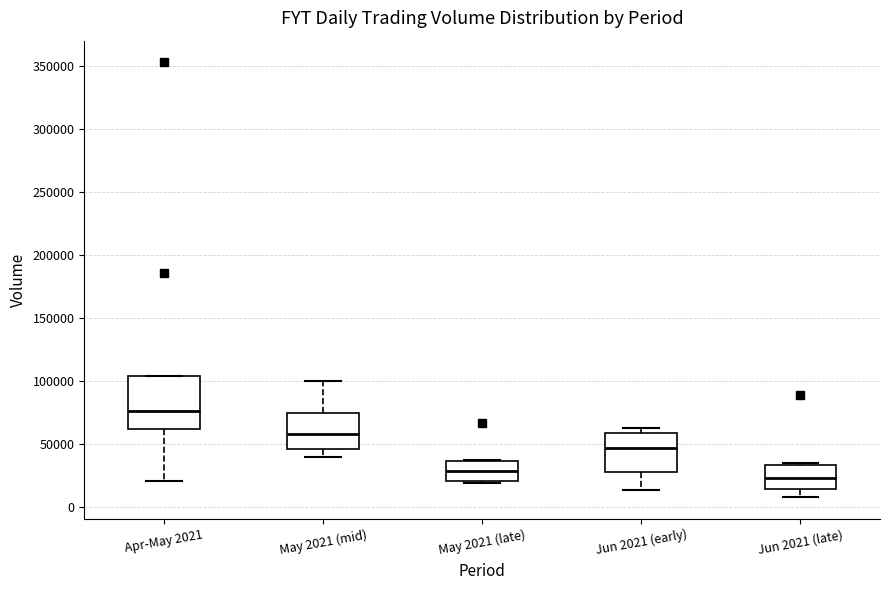

Reading left to right, read every box against the y-axis: the position of its median line, the range the box covers, and the ends of its whiskers. The values are not printed on the chart, so give them approximately, as read against the axis.

Apr-May 2021: median 75000, box 60000 to 105000, whiskers 20000 to 105000
May 2021 (mid): median 60000, box 45000 to 75000, whiskers 40000 to 100000
May 2021 (late): median 30000, box 20000 to 35000, whiskers 20000 (just below the box's lower edge) to 40000
Jun 2021 (early): median 45000, box 30000 to 60000, whiskers 15000 to 65000
Jun 2021 (late): median 25000, box 15000 to 35000, whiskers 10000 to 35000 (just above the box's upper edge)